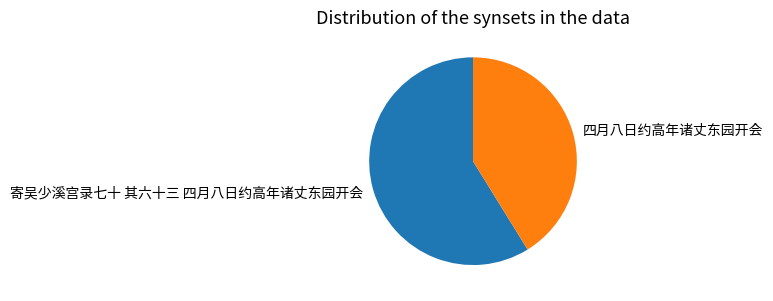

Is the sum of 四月八日约高年诸丈东园开会 and 寄吴少溪宫录七十 其六十三 四月八日约高年诸丈东园开会 greater than half?

Yes